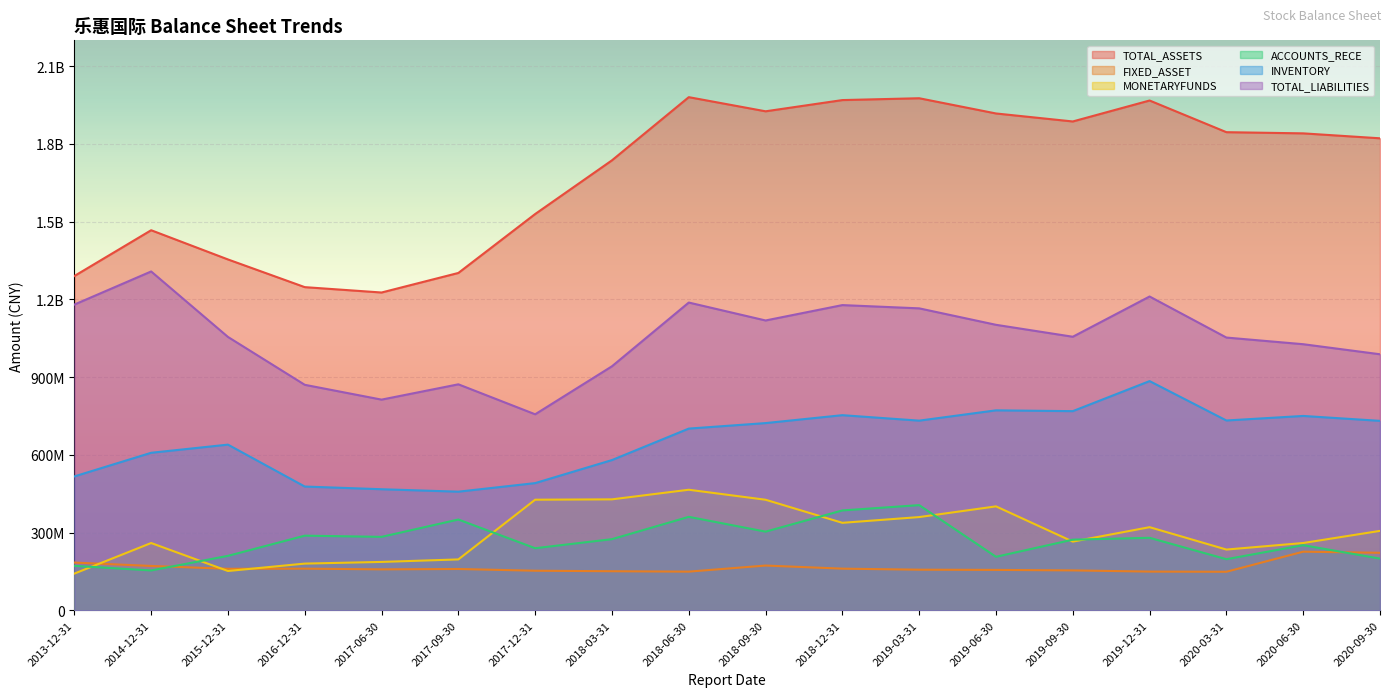

At which category does TOTAL_LIABILITIES reach its first local peak?

2014-12-31